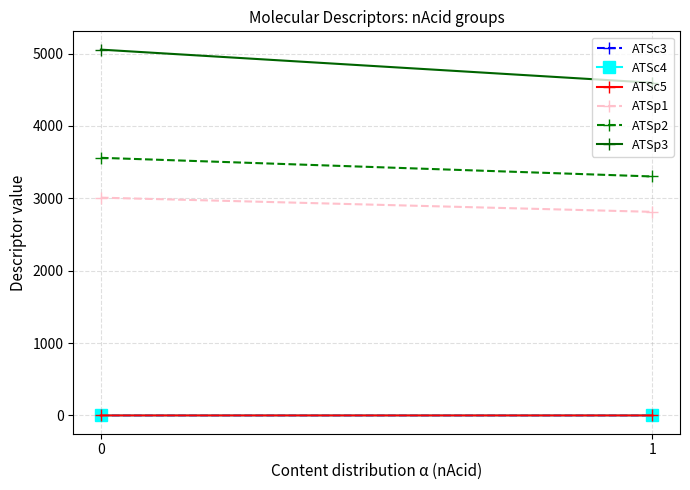

What is the value of the ATSc5 point at the 2nd from the left?

-0.2